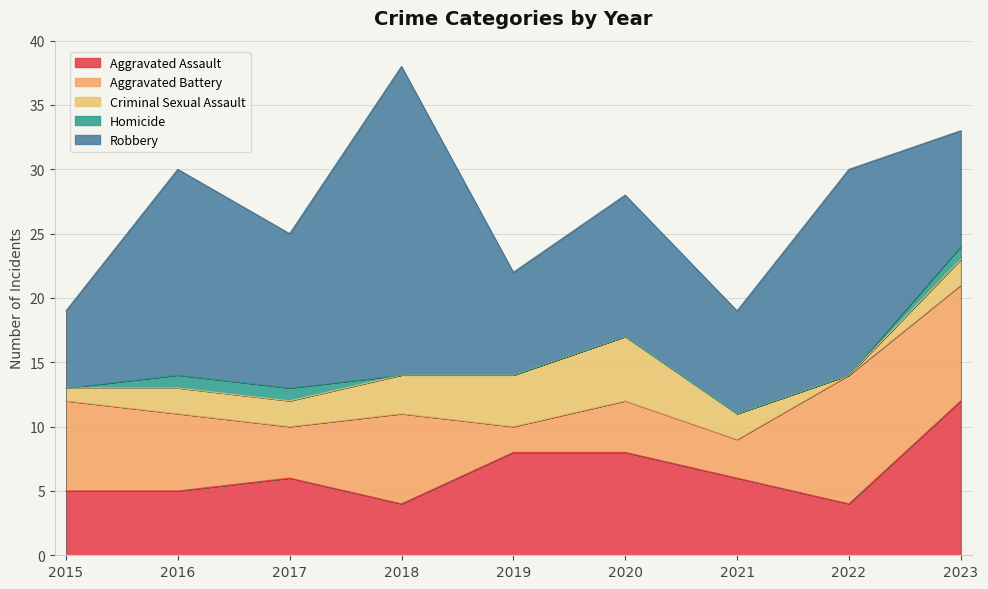

What are all the series names shown in the legend?

Aggravated Assault, Aggravated Battery, Criminal Sexual Assault, Homicide, Robbery